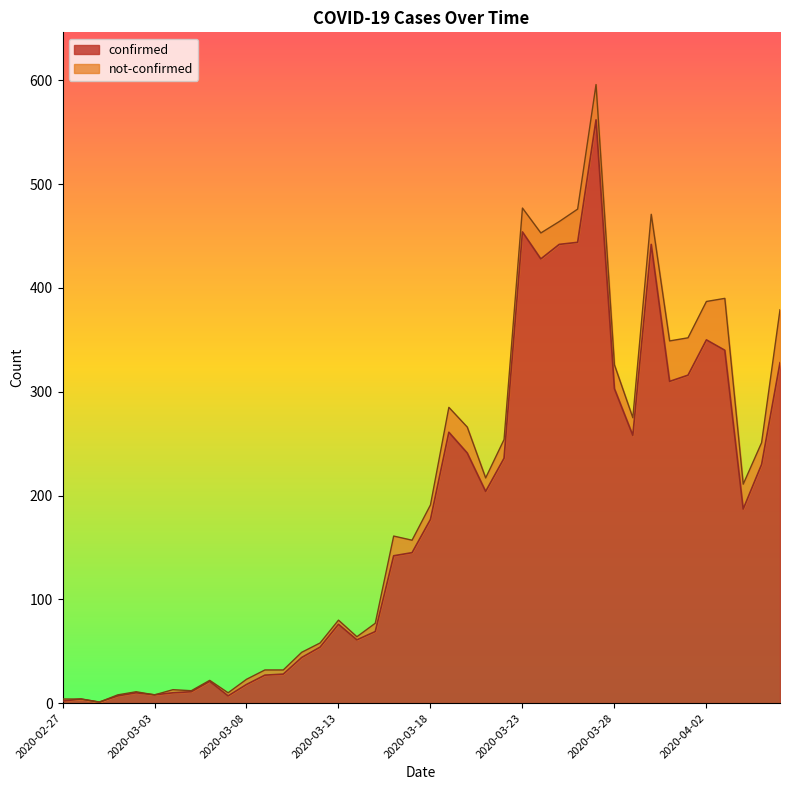

What is the minimum value shown in the chart?

1